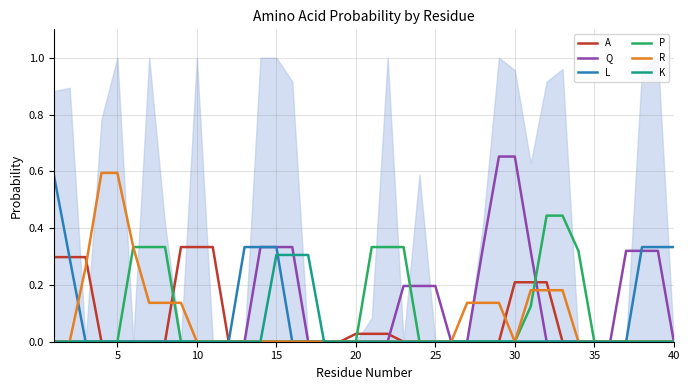

Is it true that P equals 0.0 at 5?

True